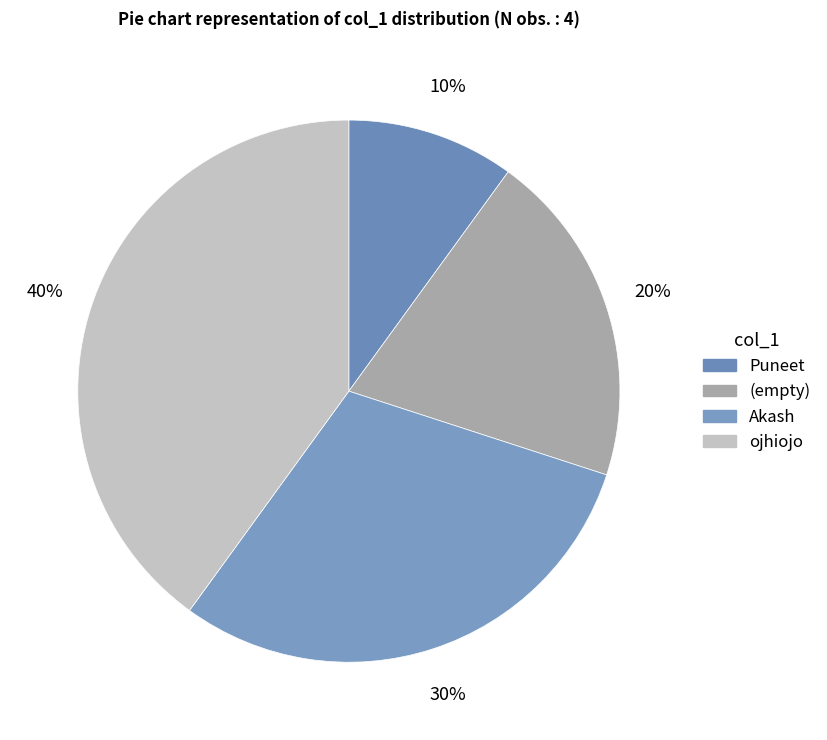

Count the number of slices in the pie.

4